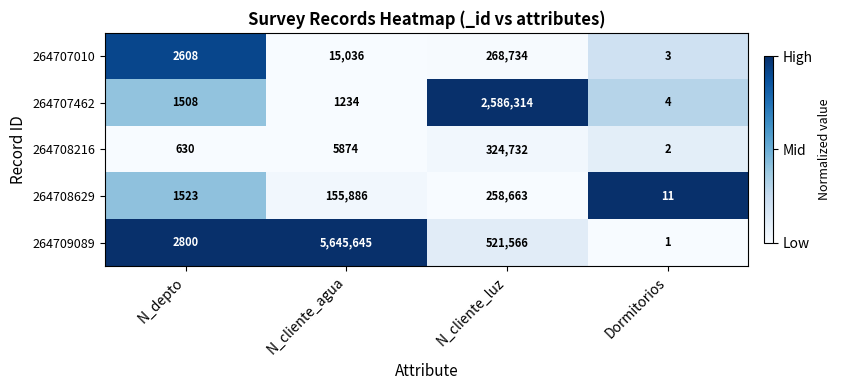

List the series in order of their peak value, lowest first.

264708629, 264707010, 264708216, 264707462, 264709089